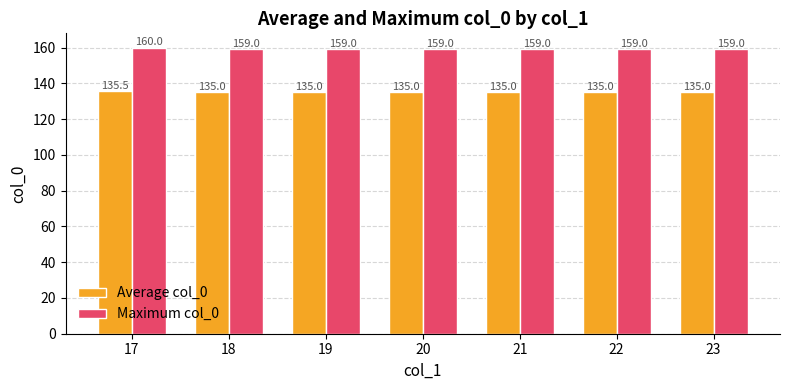

What is the difference between the maximum and minimum values in the Average col_0 series?

0.5